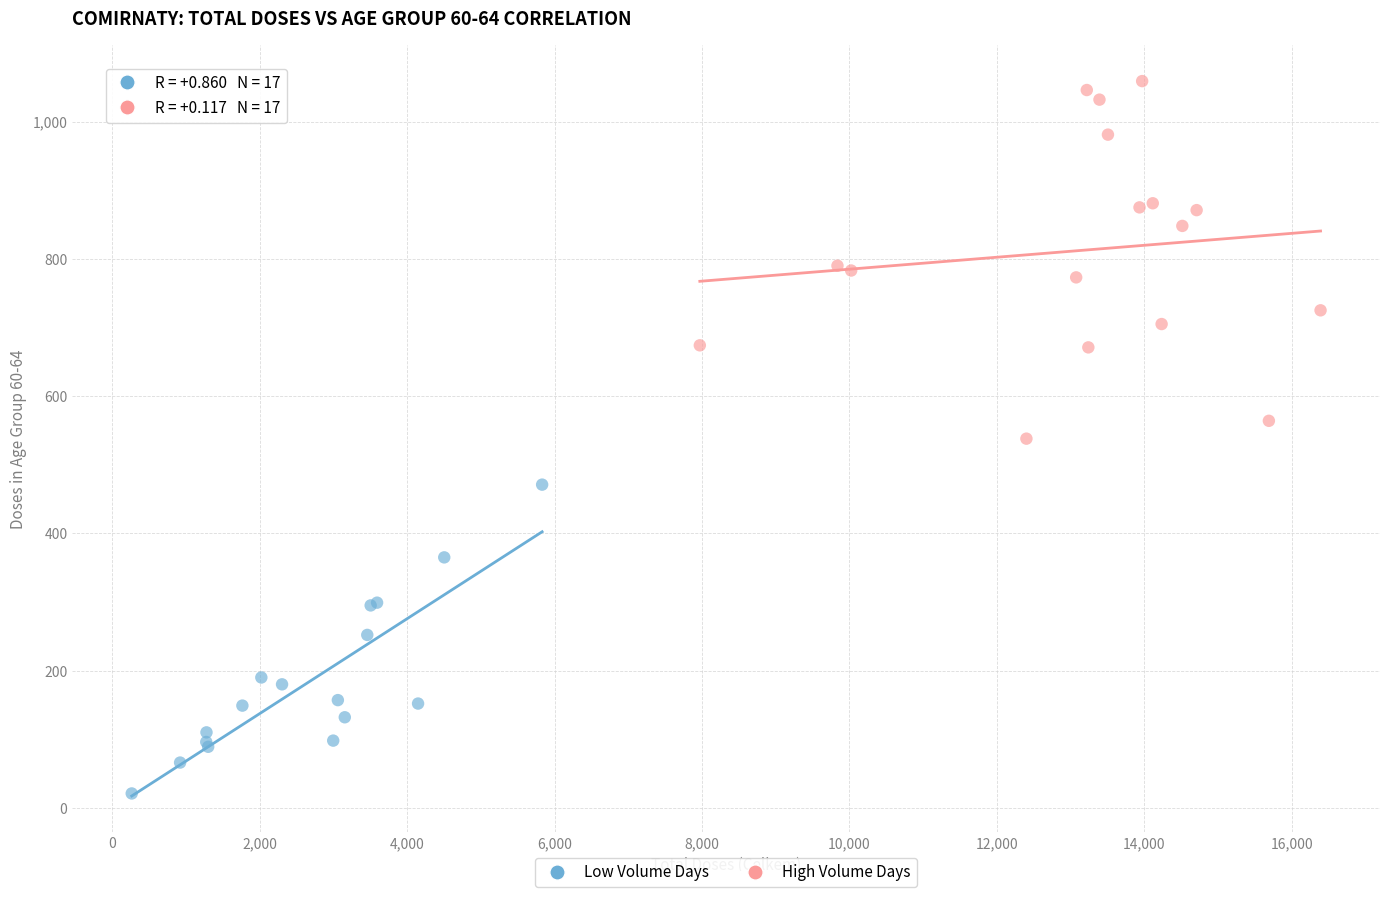

Which series contains the highest Y value?

High Volume Days